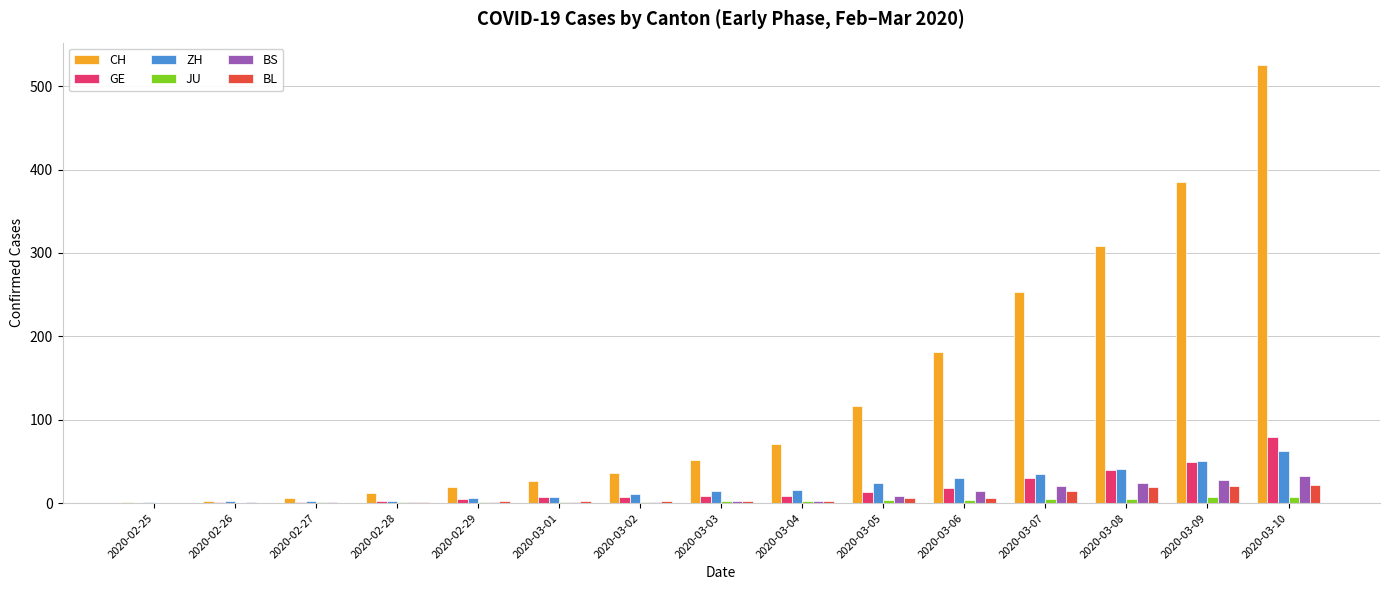

The BS series shows 1 at 2020-02-29. True or false?

True